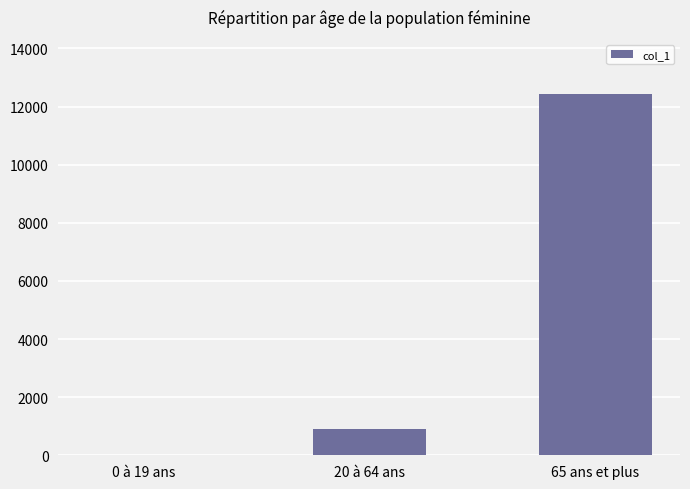

What is the sum of all values?

13343